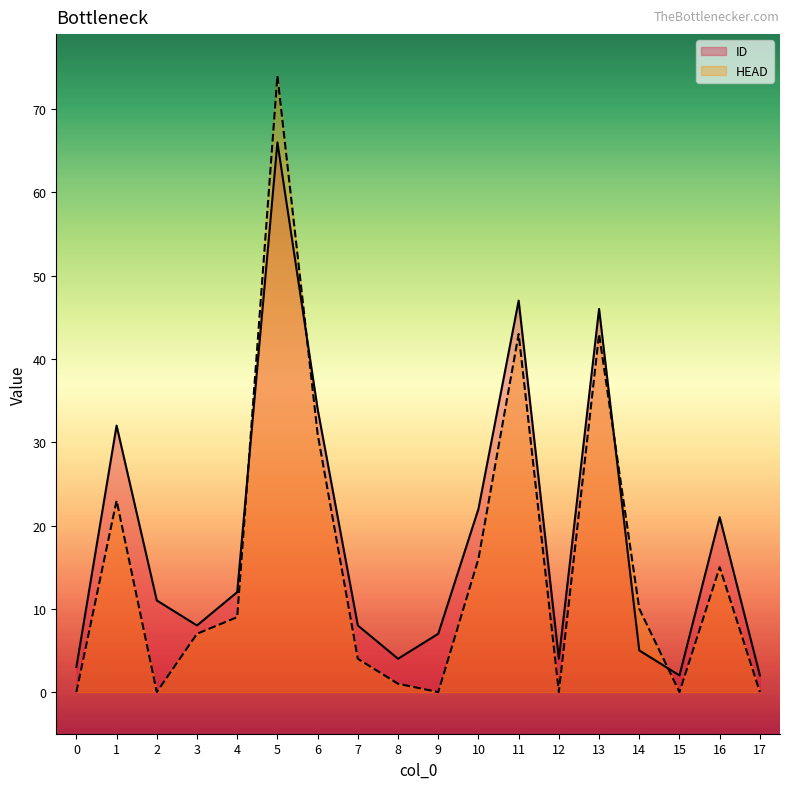

What is the sum of all ID values?

334